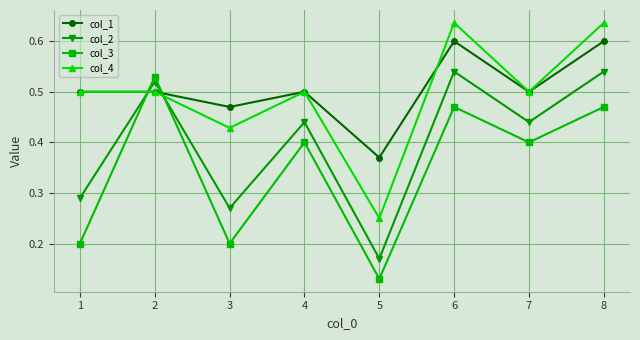

Where do col_2 and col_3 first cross each other?

1 and 2